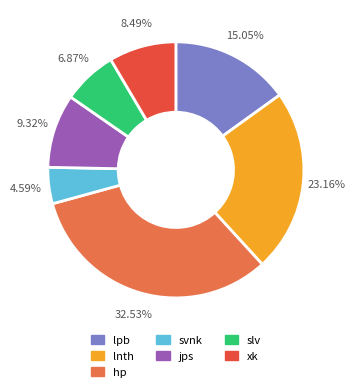

Rank the categories by value from lowest to highest.

svnk, slv, xk, jps, lpb, lnth, hp